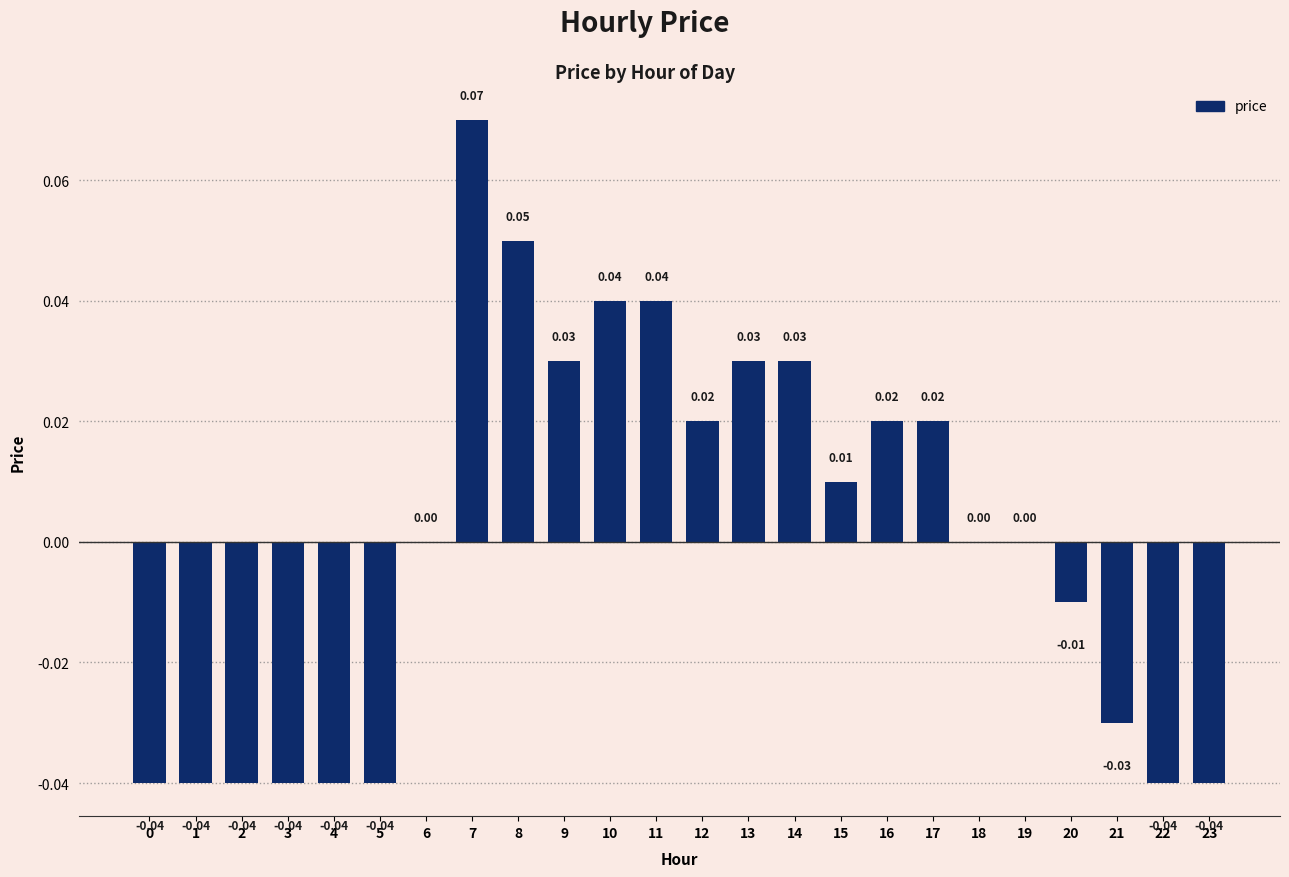

Which has a higher value, 9 or 16?

9